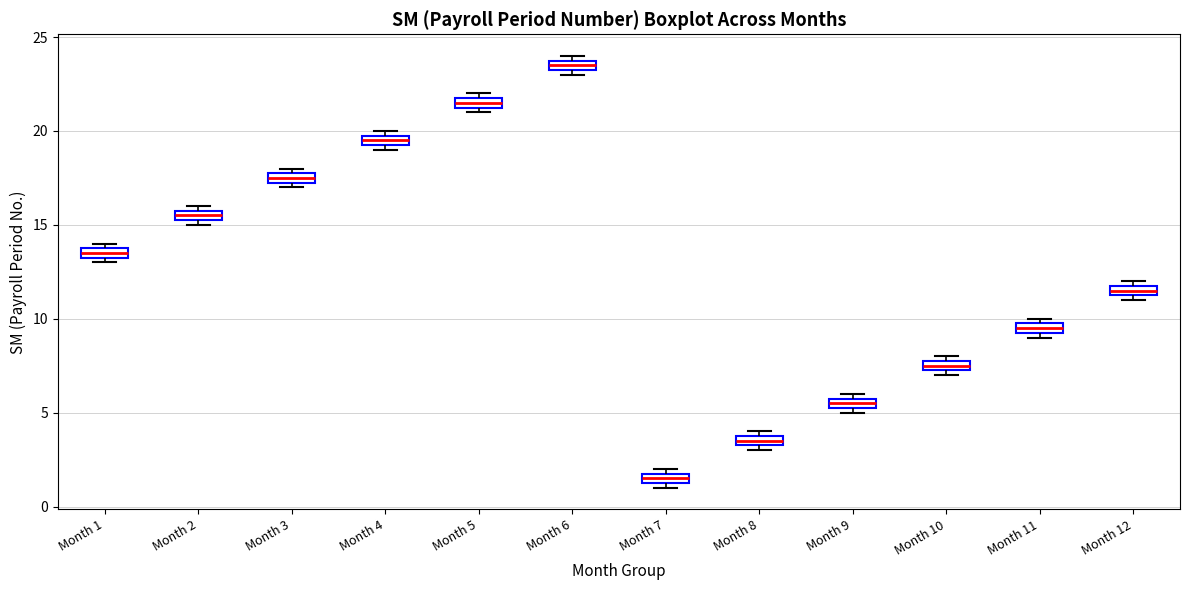

Where is the upper edge of the box for Month 7 on the y-axis? The values are not printed on the chart, so give them approximately, as read against the axis.

2.0